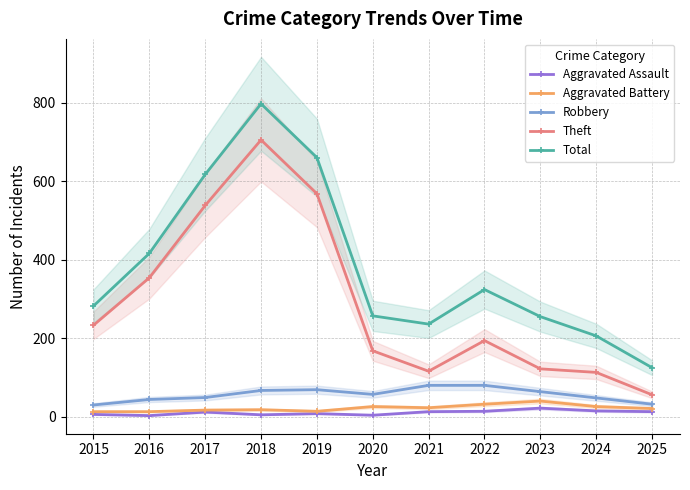

Reading left to right, what are all the values shown in this chart?

Aggravated Assault: 2015=6	2016=3	2017=12	2018=5	2019=8	2020=4	2021=13	2022=14	2023=22	2024=15	2025=13
Aggravated Battery: 2015=13	2016=13	2017=17	2018=18	2019=14	2020=26	2021=23	2022=32	2023=40	2024=26	2025=21
Robbery: 2015=30	2016=44	2017=49	2018=67	2019=69	2020=57	2021=80	2022=80	2023=64	2024=48	2025=32
Theft: 2015=233	2016=354	2017=538	2018=705	2019=568	2020=168	2021=116	2022=194	2023=122	2024=113	2025=56
Total: 2015=282	2016=416	2017=617	2018=797	2019=660	2020=257	2021=236	2022=324	2023=255	2024=206	2025=125